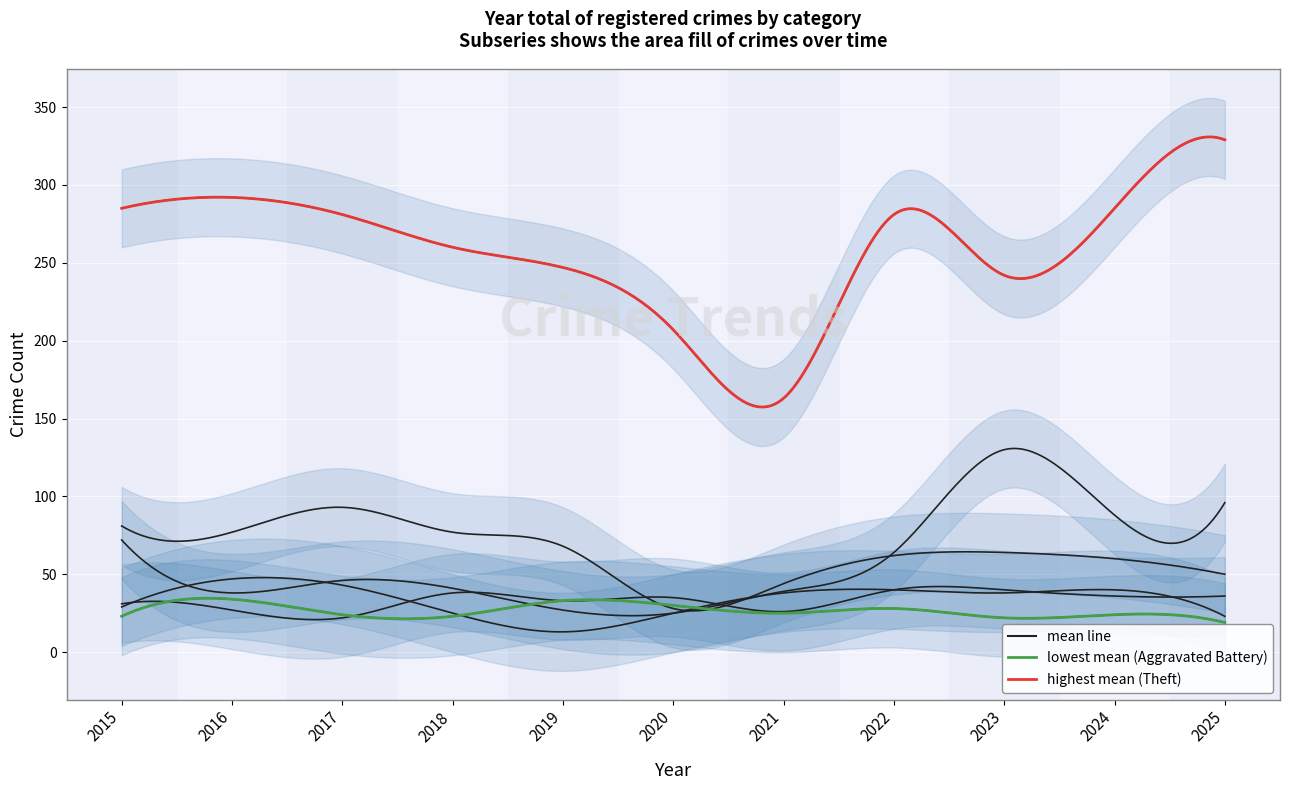

In Burglary, how many points are lower than both neighbors (excluding endpoints)?

2